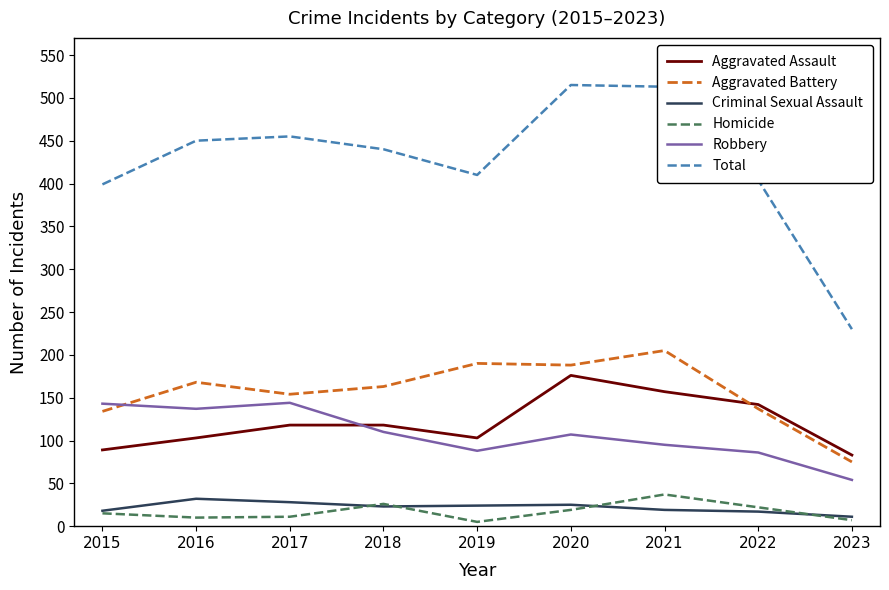

What is the total value across all series at 2018?

880